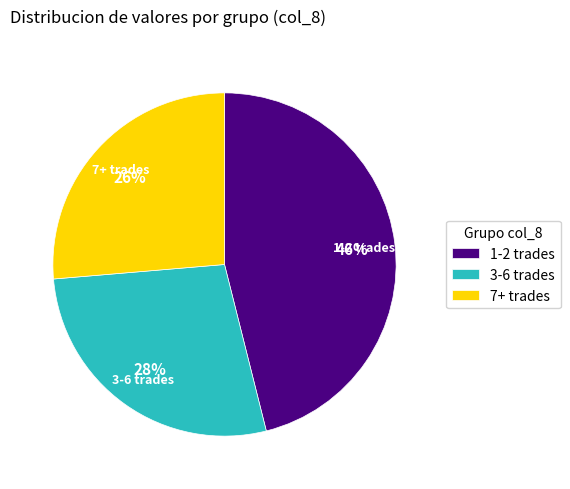

How many segments does this pie chart have?

3